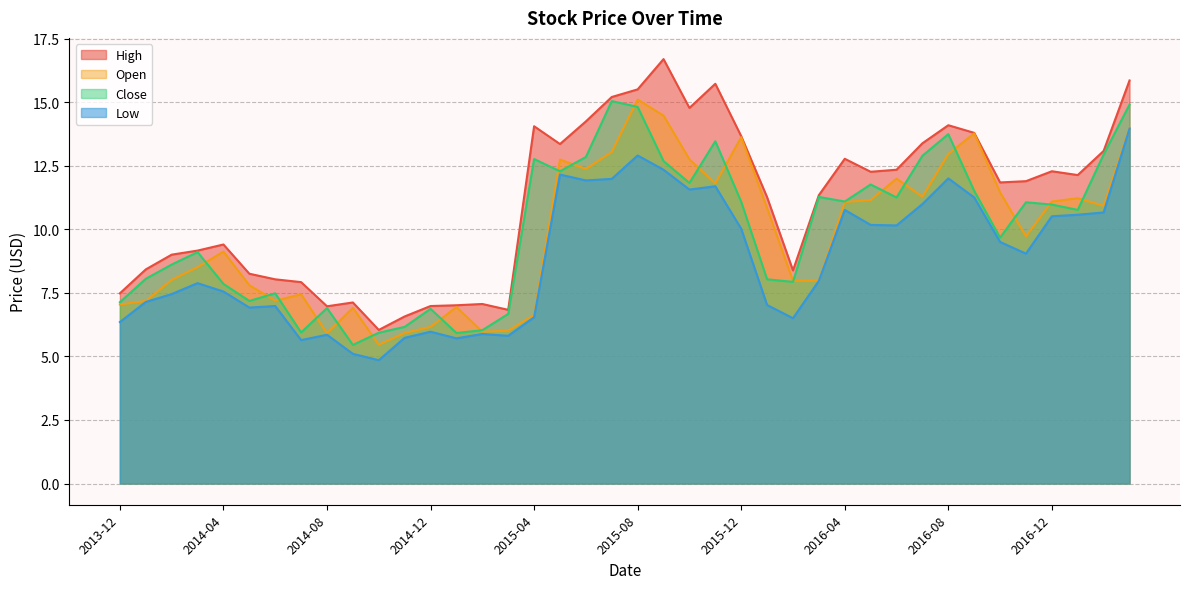

What is the highest value of the Low series?

14.0